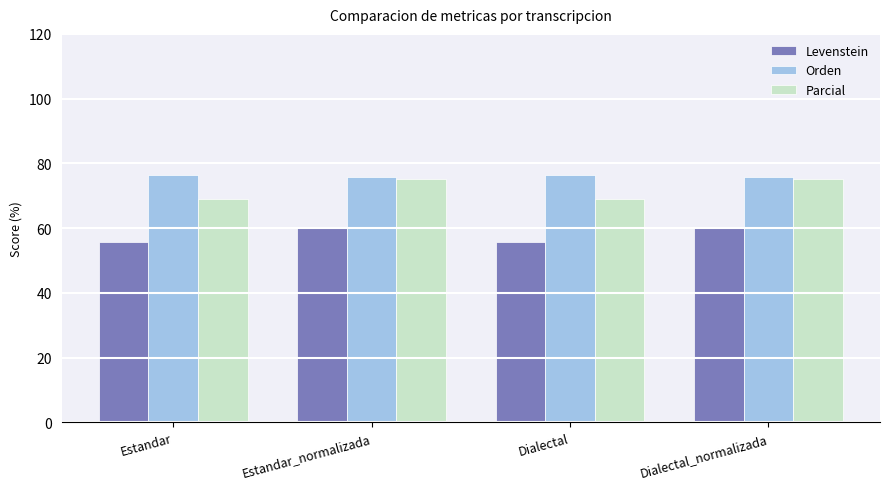

True or false: Orden has a value of 35.0 at Dialectal.

False